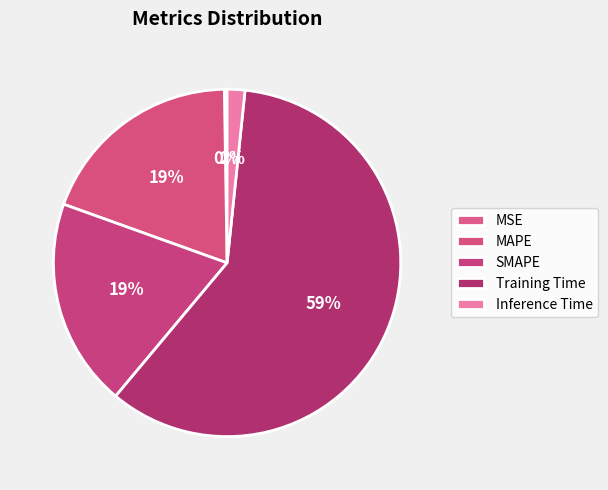

To the nearest percent, what portion does Training Time represent?

59%